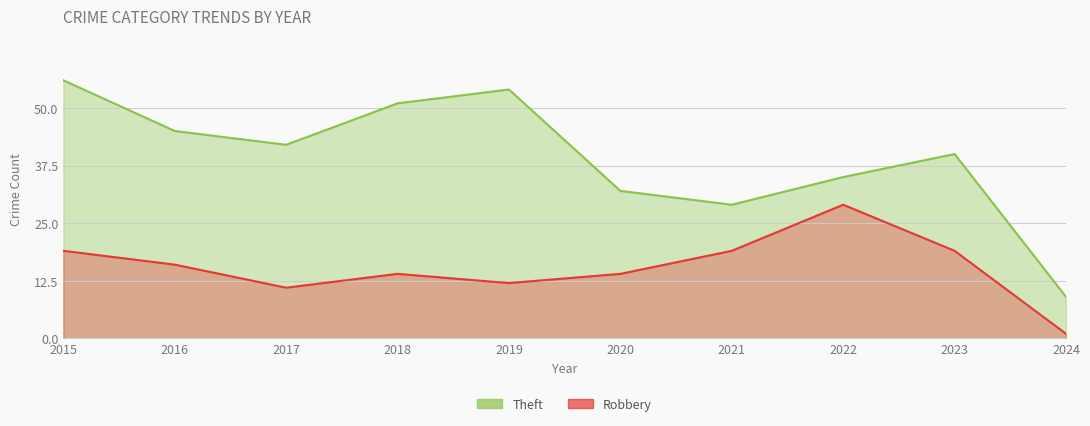

The value of Robbery at 2021 is 19. True or false?

True